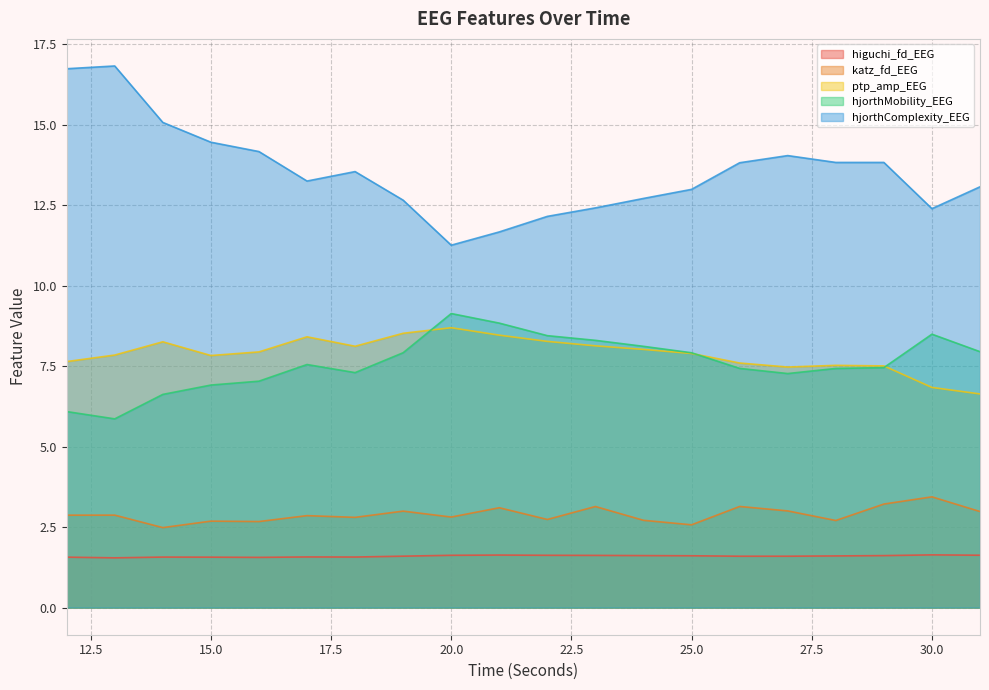

Count the number of data series in this chart.

5